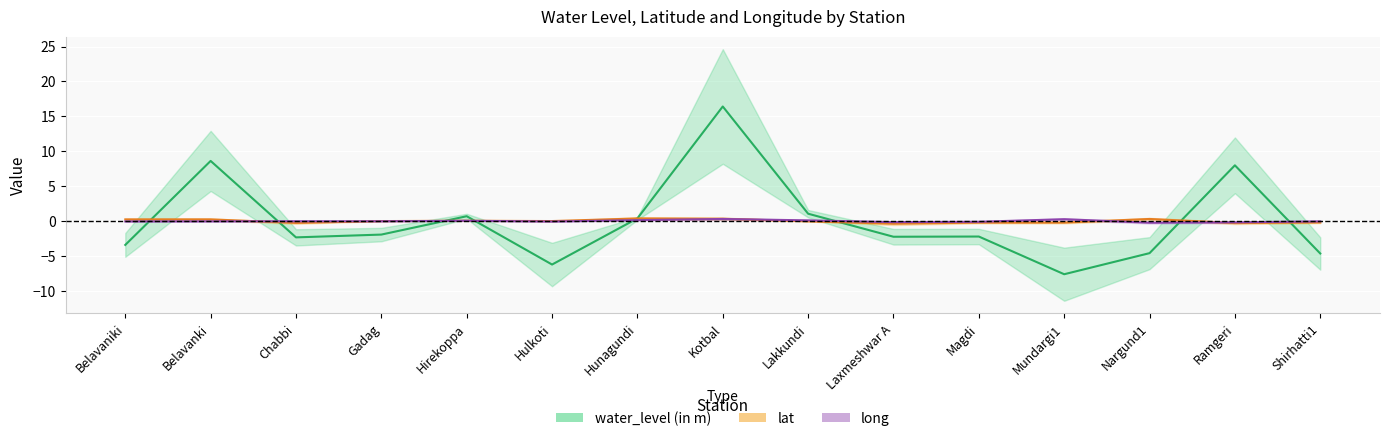

At which category does lat reach its first local peak?

Belavanki